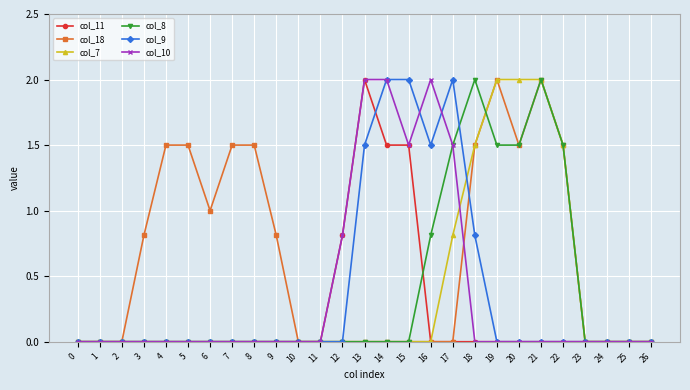

What is the difference between the maximum and minimum values in the col_18 series?

2.0